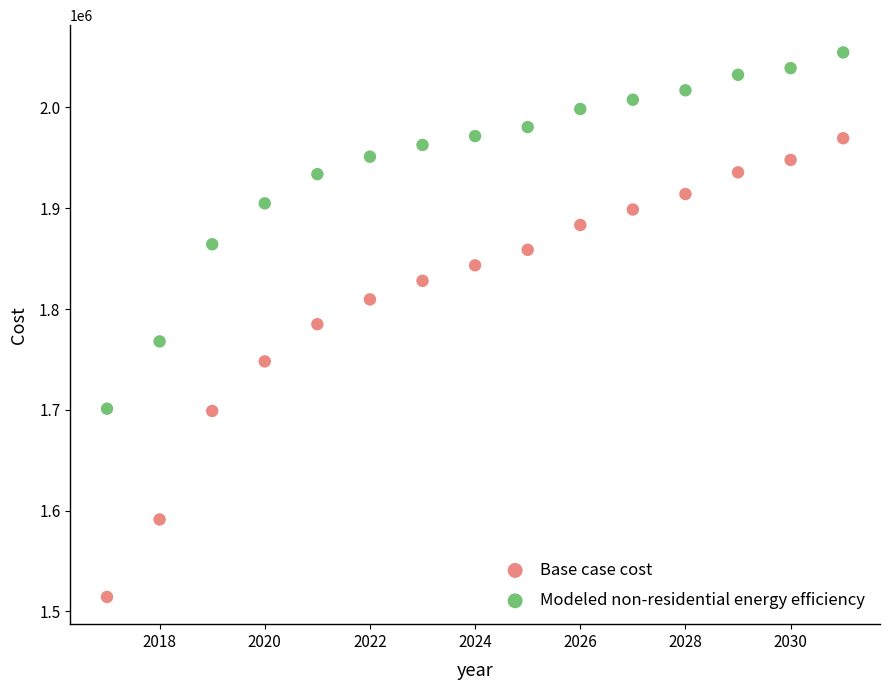

In the Base case cost series, what Y value is closest to 1741915?

1748063.9